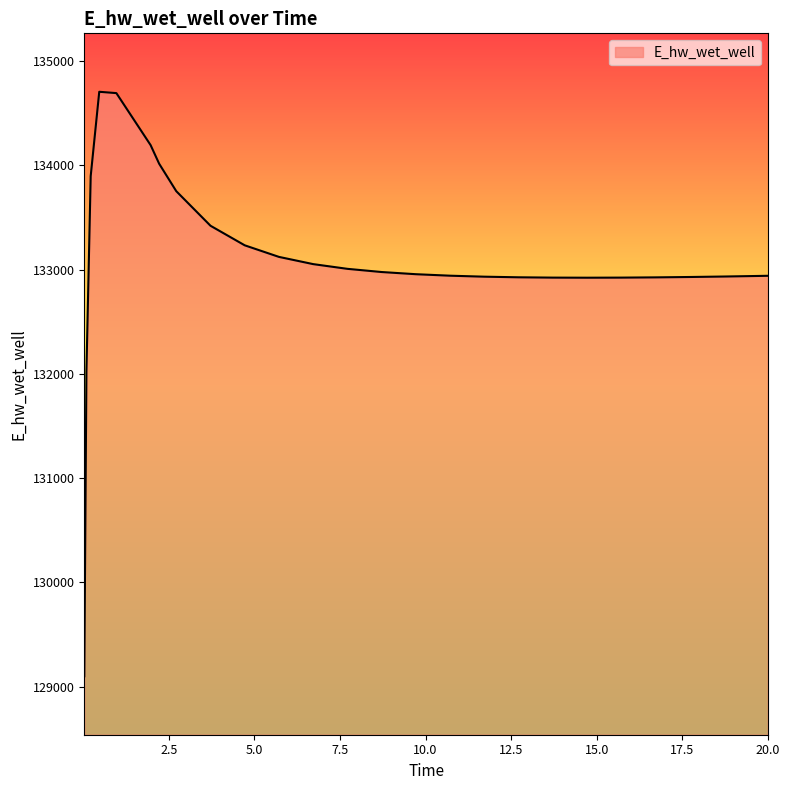

What is the difference between the maximum and minimum values?

5607.2